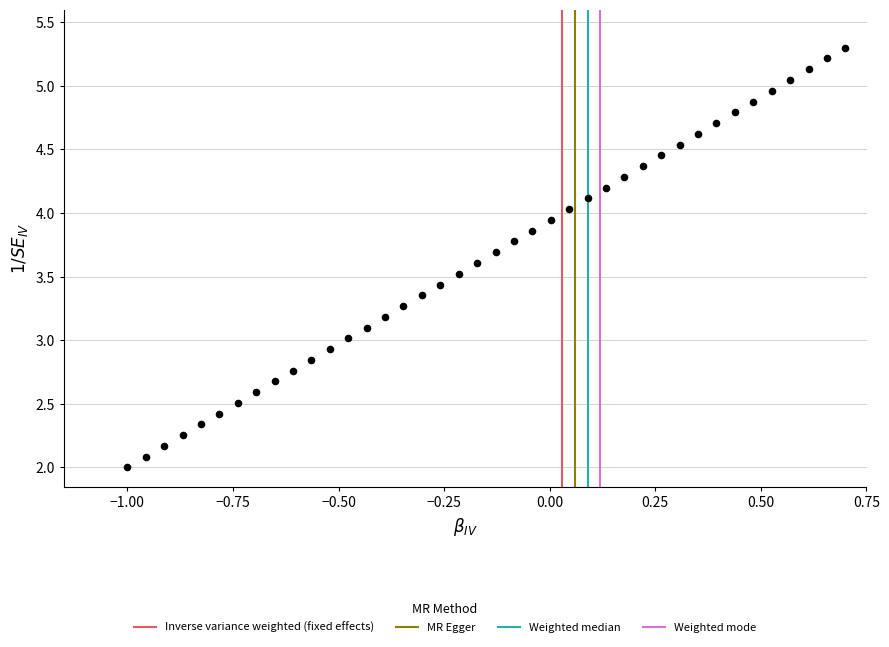

What is the range of Y values (max minus min)?

3.3